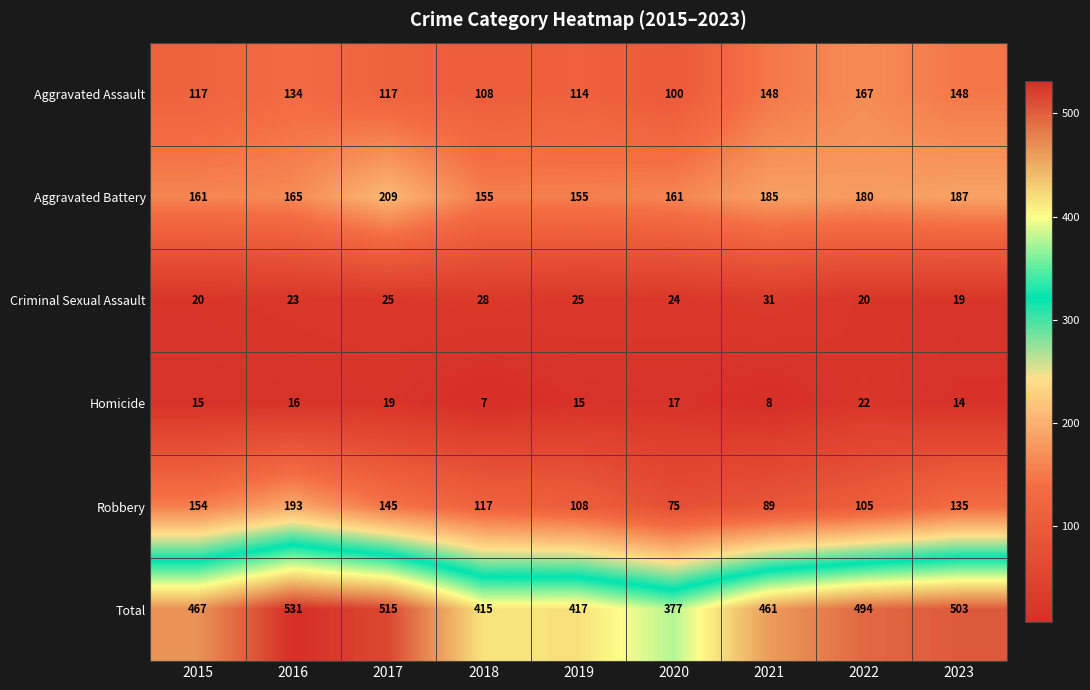

At how many categories does at least one series exceed 46?

9